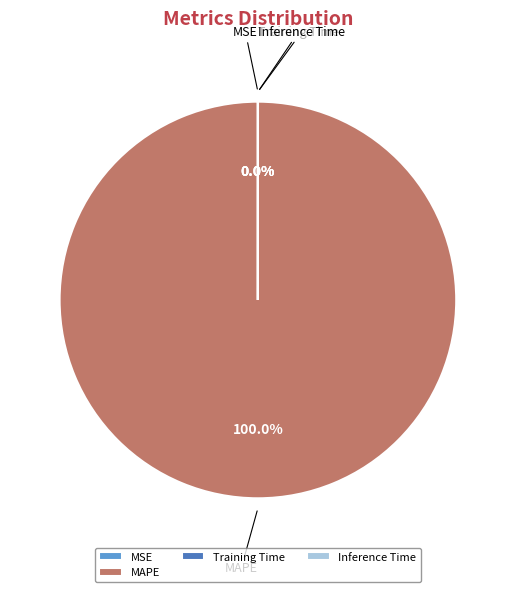

What portion of the pie excludes MSE?

100.0%